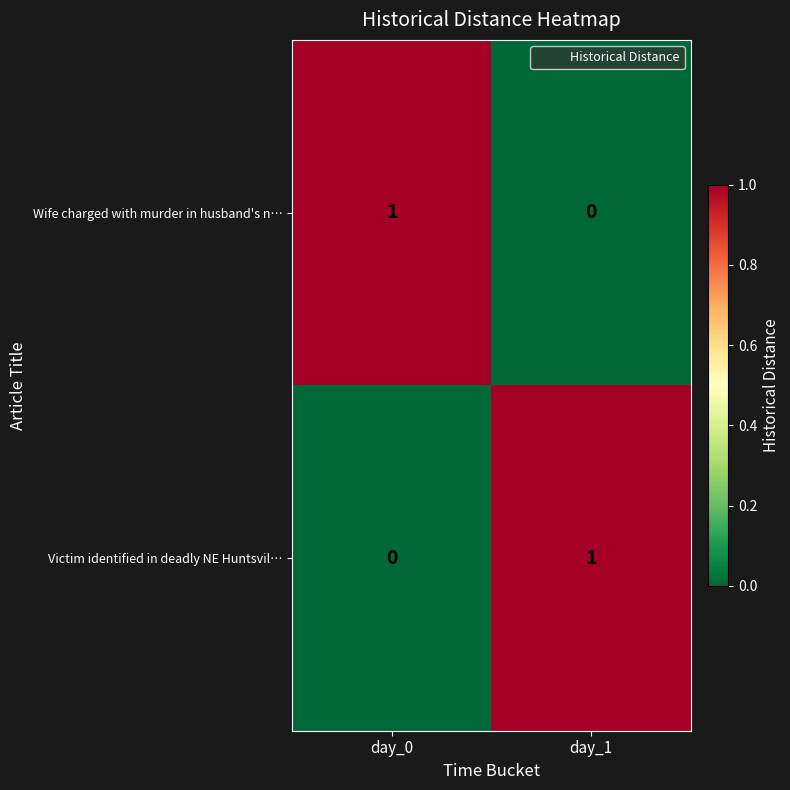

Rank the categories by Wife charged with murder in husband's n… value from highest to lowest.

day_0, day_1